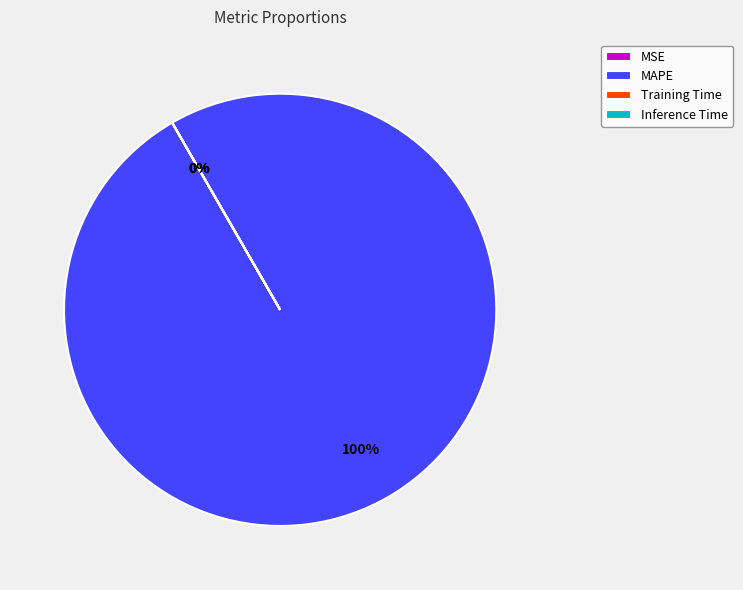

What is the total percentage of MAPE and Training Time?

100.0%